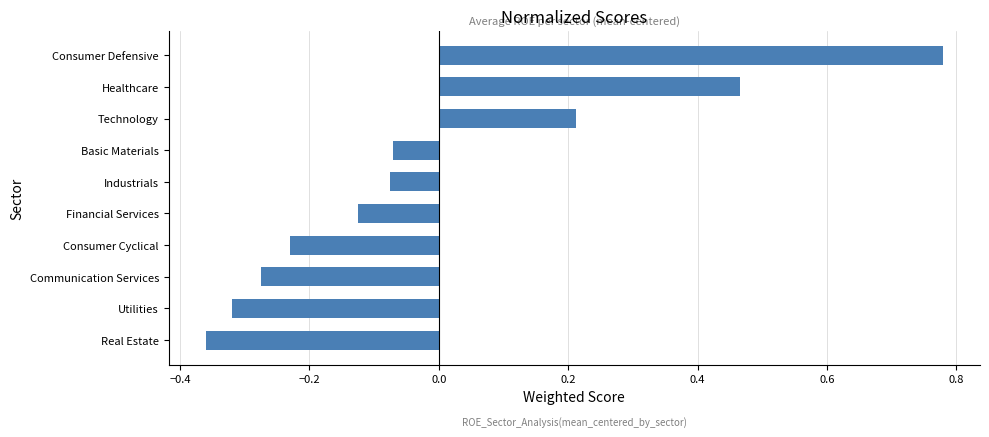

Which label corresponds to the smallest value in the chart?

Real Estate